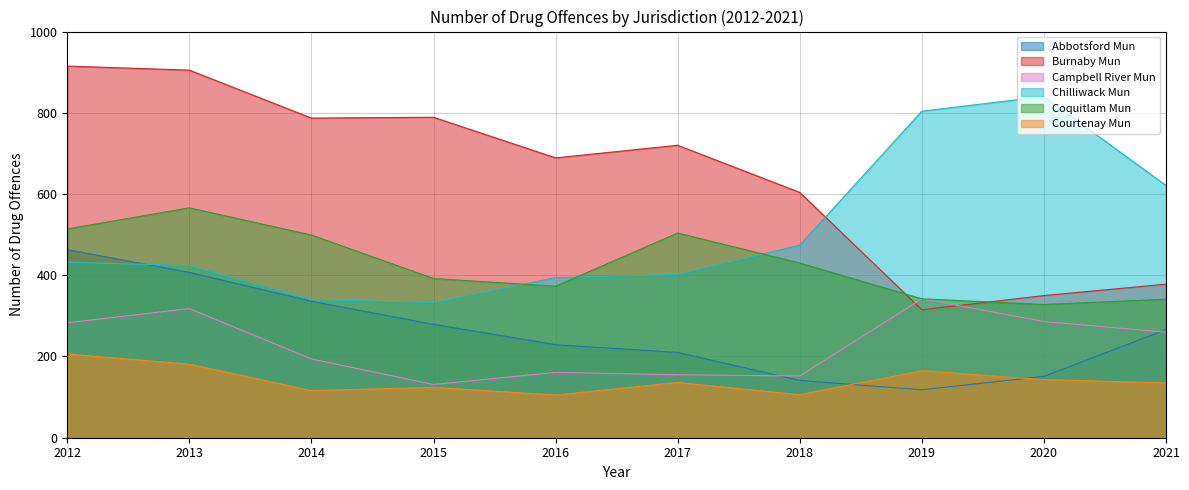

Where do Chilliwack Mun and Coquitlam Mun first cross each other?

2015 and 2016